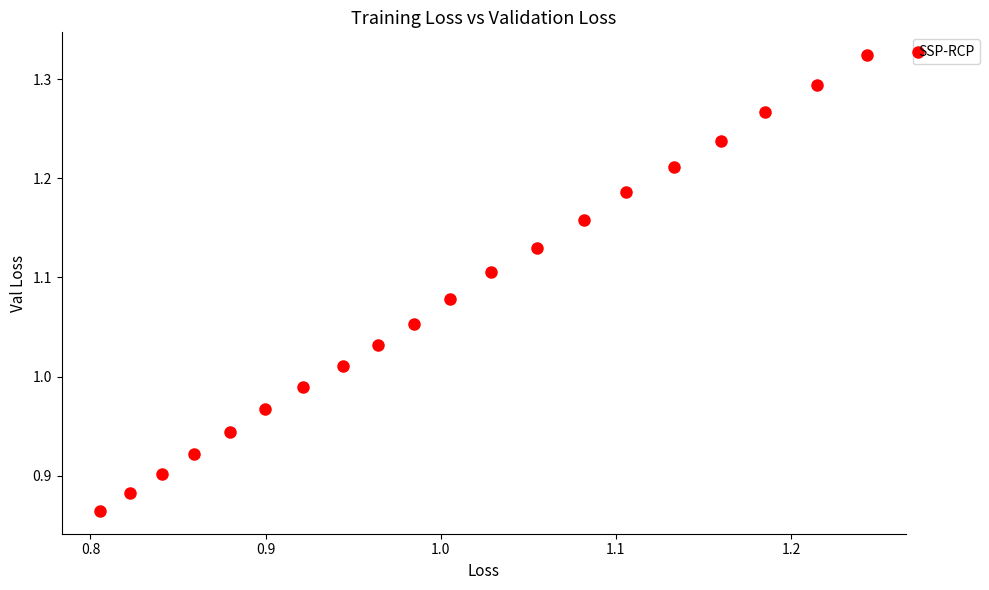

What is the range of X values (max minus min)?

0.4